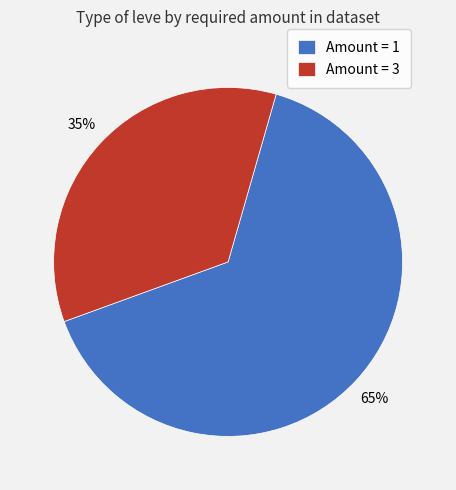

Does any single category account for the majority?

Yes